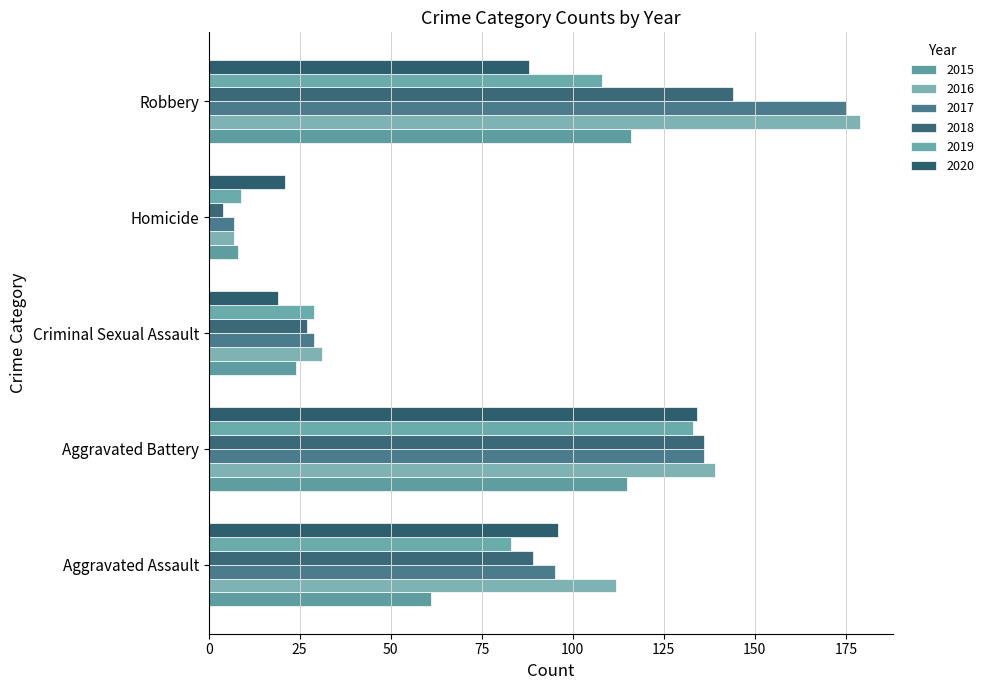

How many distinct data groups are displayed?

6